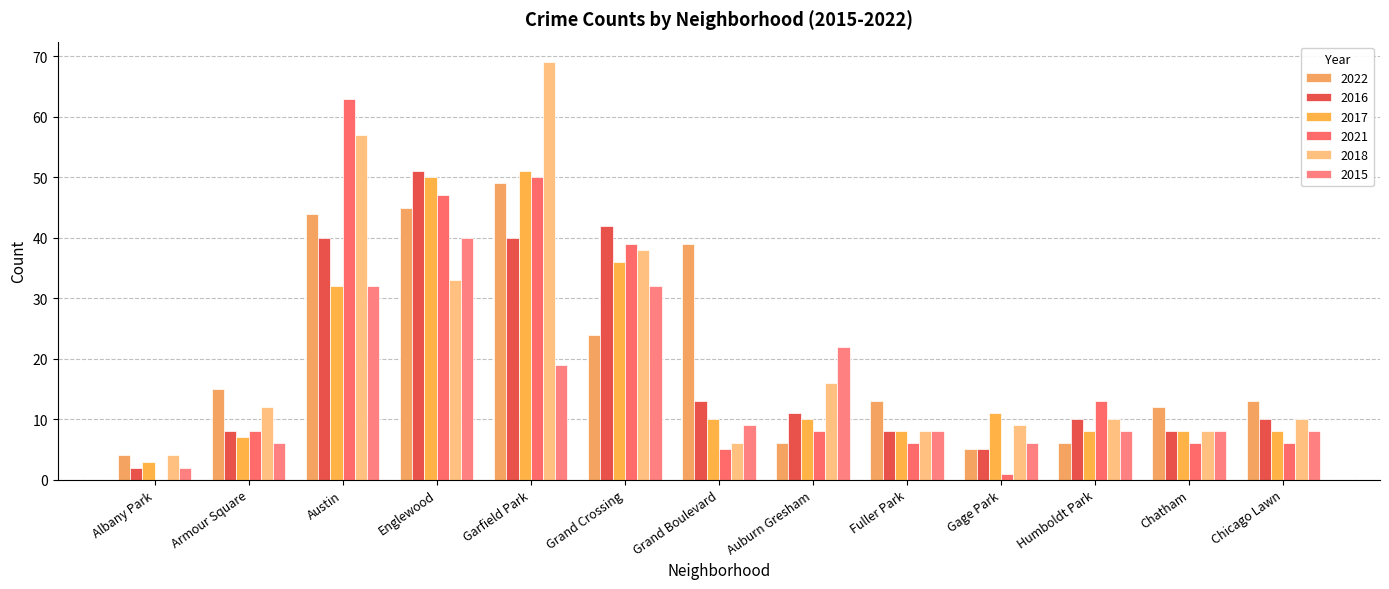

The value of 2016 at Auburn Gresham is 11. True or false?

True